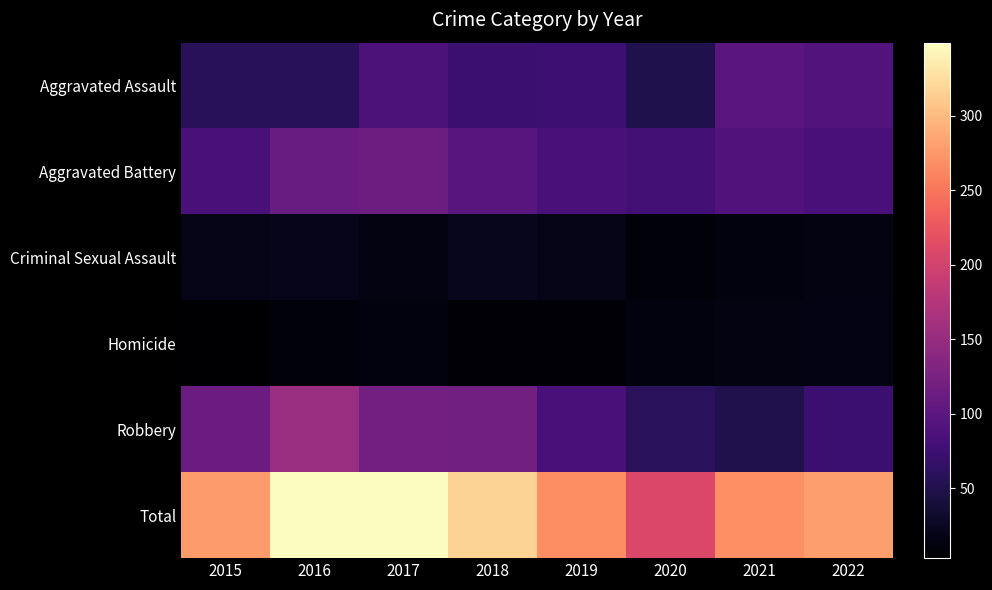

Reading left to right, list all the values displayed in this chart.

Aggravated Assault: 2015=58	2016=58	2017=87	2018=73	2019=75	2020=49	2021=98	2022=93
Aggravated Battery: 2015=85	2016=110	2017=114	2018=97	2019=83	2020=78	2021=92	2022=83
Criminal Sexual Assault: 2015=18	2016=20	2017=14	2018=22	2019=19	2020=9	2021=13	2022=15
Homicide: 2015=3	2016=9	2017=13	2018=7	2019=7	2020=13	2021=14	2022=16
Robbery: 2015=113	2016=152	2017=120	2018=118	2019=83	2020=59	2021=51	2022=73
Total: 2015=277	2016=349	2017=348	2018=317	2019=267	2020=208	2021=268	2022=280